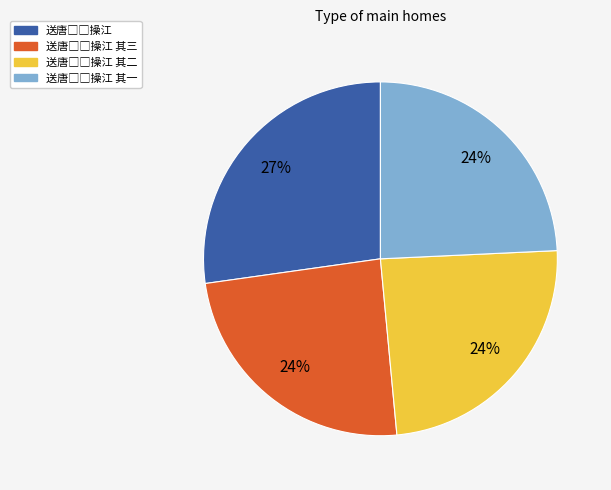

To the nearest percent, what is the average slice percentage?

25%